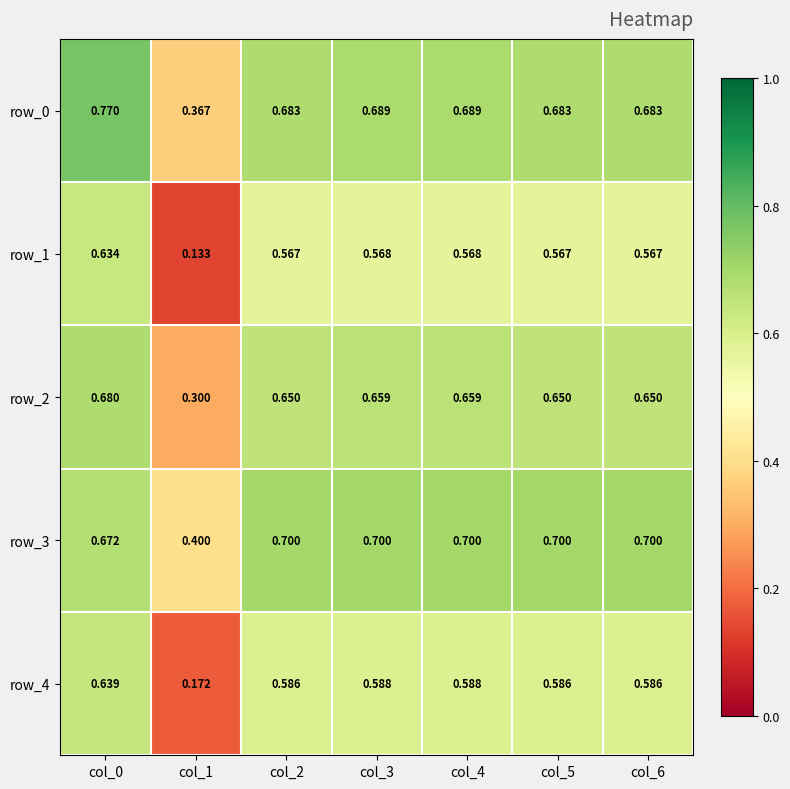

Is the value of row_3 at col_2 greater than the value of row_4 at col_3?

Yes